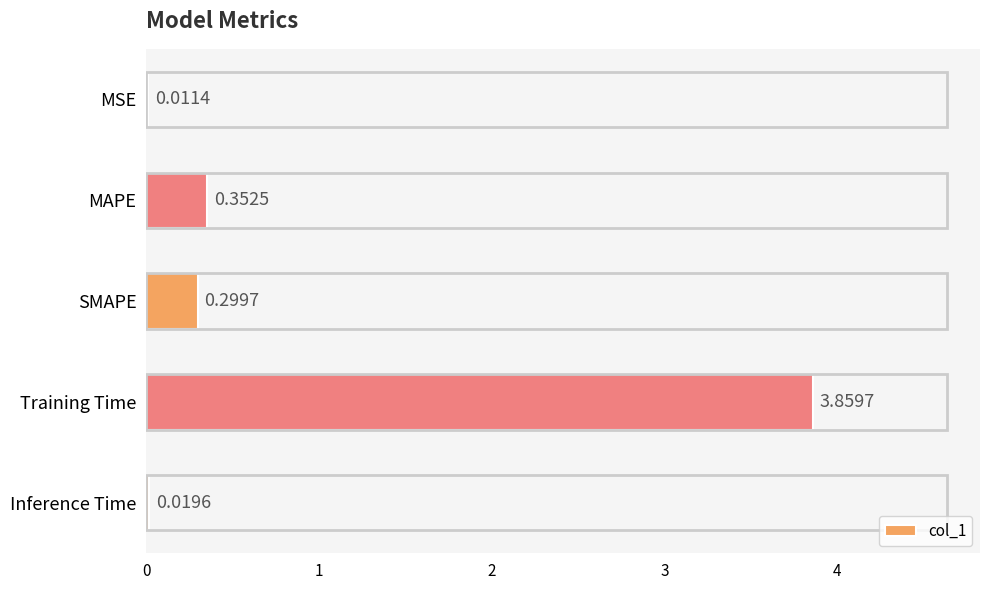

Between MAPE and SMAPE, which is larger?

MAPE